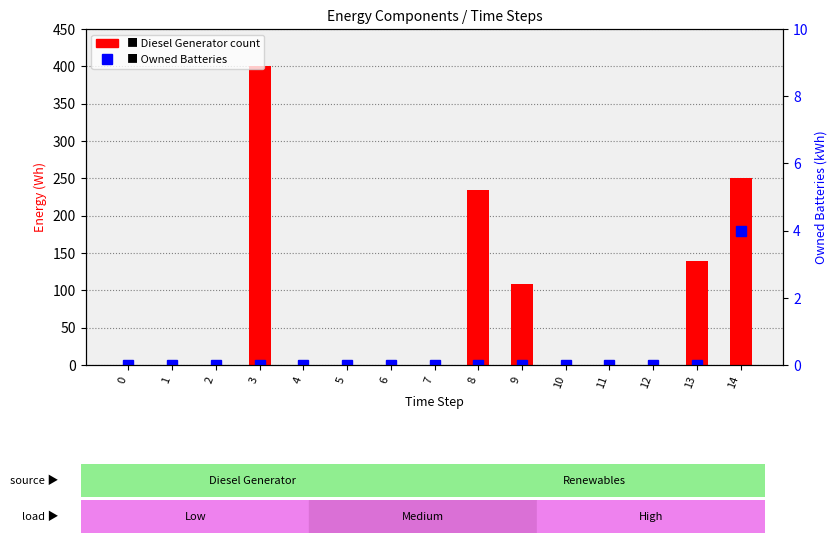

List the labels in order of Diesel Generator value, smallest first.

0, 1, 2, 4, 5, 6, 7, 10, 11, 12, 9, 13, 8, 14, 3